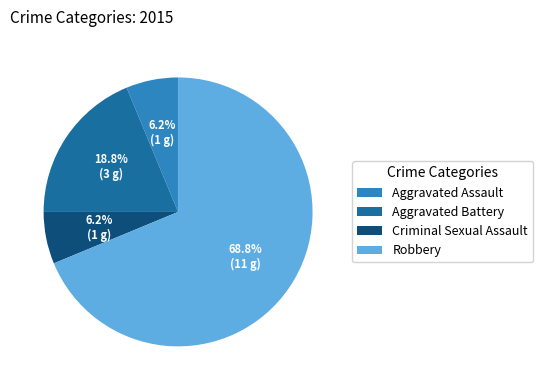

What is the ratio of the value at Criminal Sexual Assault to the value at Aggravated Battery?

0.3